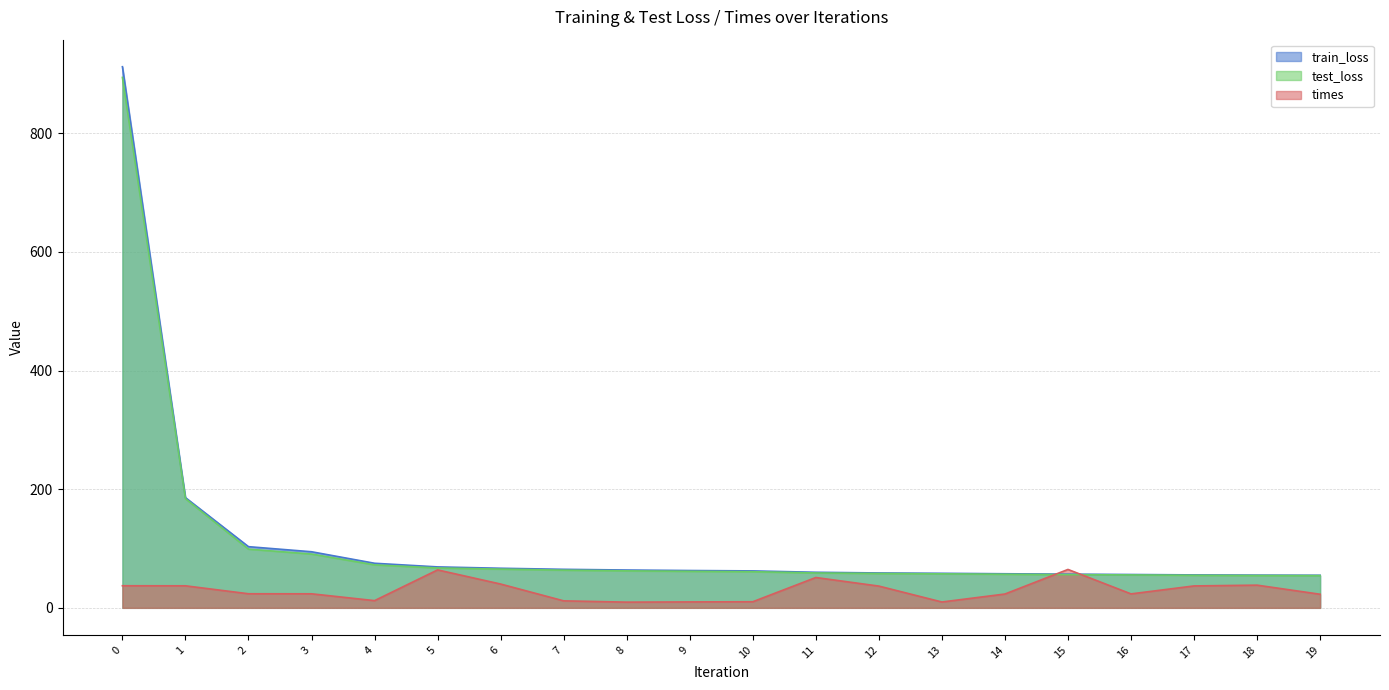

Count the number of categories in the chart.

20